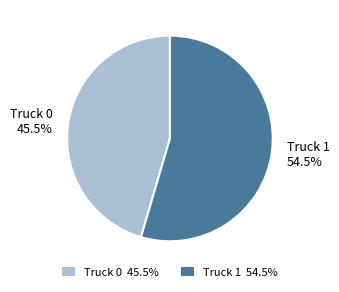

Rank the categories by value from highest to lowest.

Truck 1, Truck 0